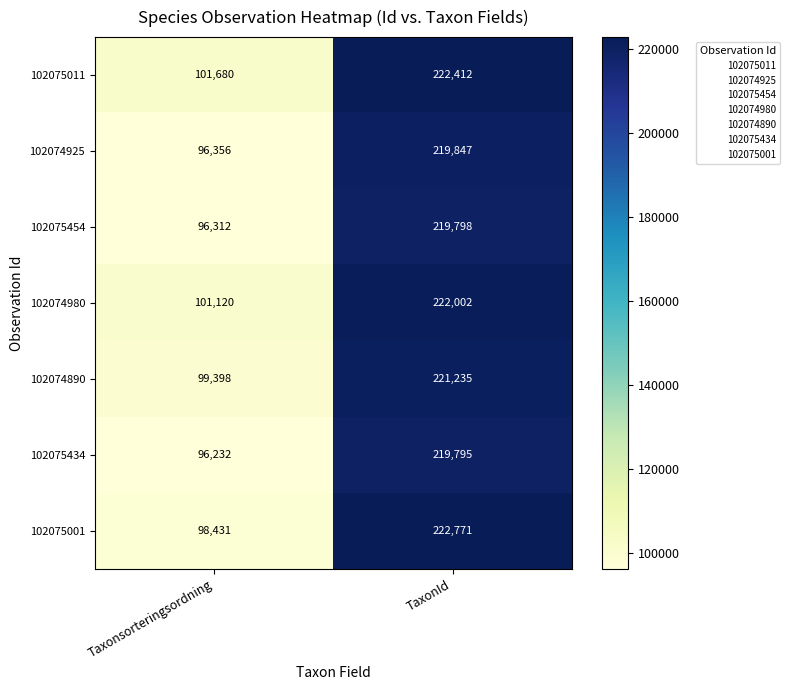

How many categories are shown in the chart?

2